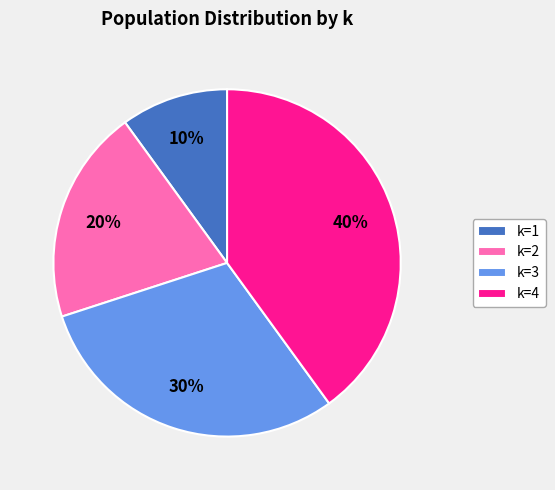

To the nearest percent, what portion does k=4 represent?

40%